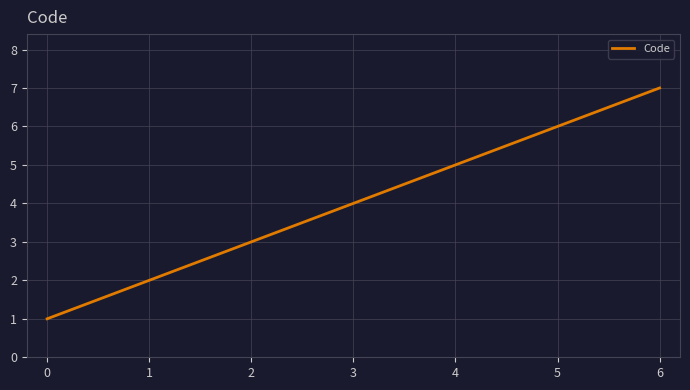

What is the minimum value shown in the chart?

1